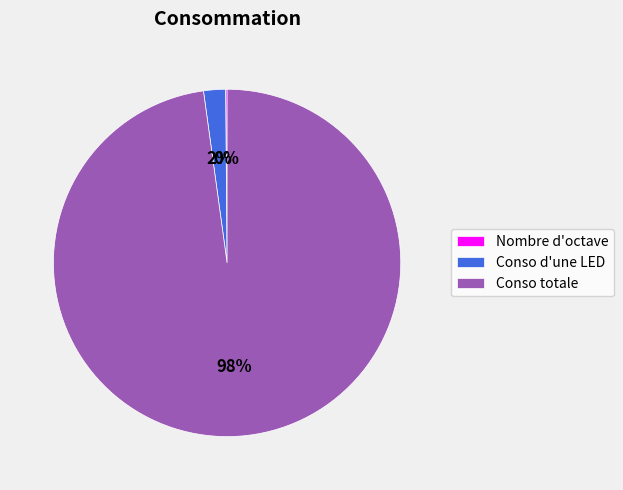

What is the largest slice in the pie chart?

Conso totale